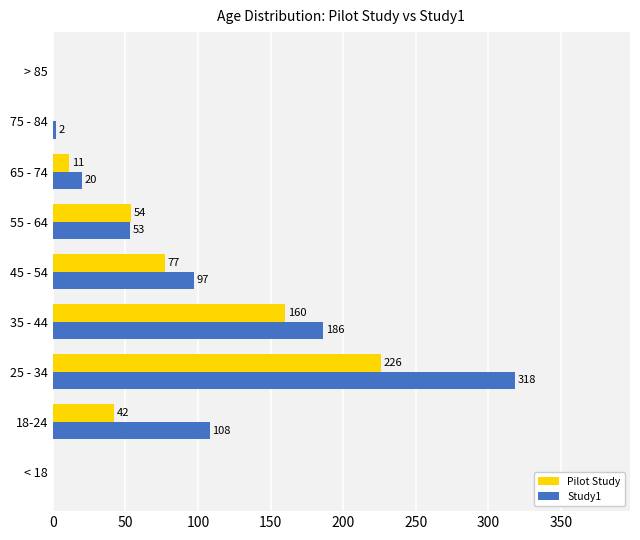

Where is Study1 nearest to the value 159?

35 - 44